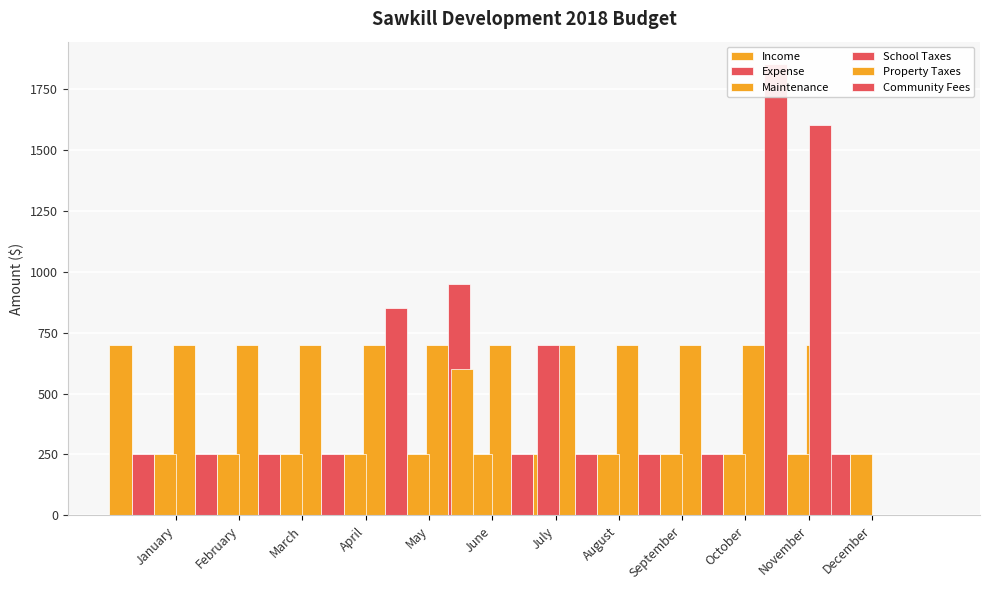

True or false: Community Fees has a value of 0 at June.

True